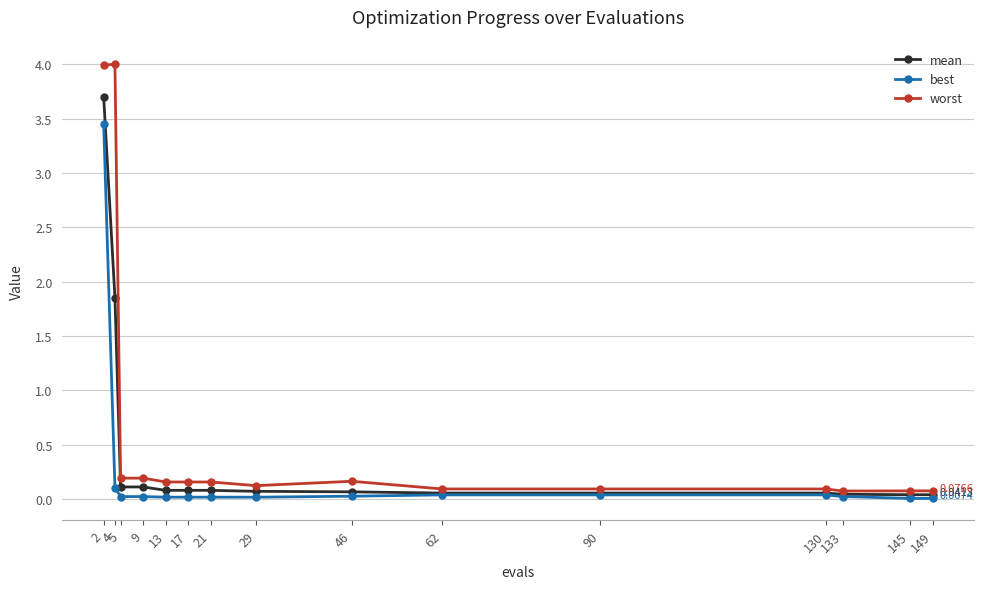

True or false: best and worst cross at least once.

False